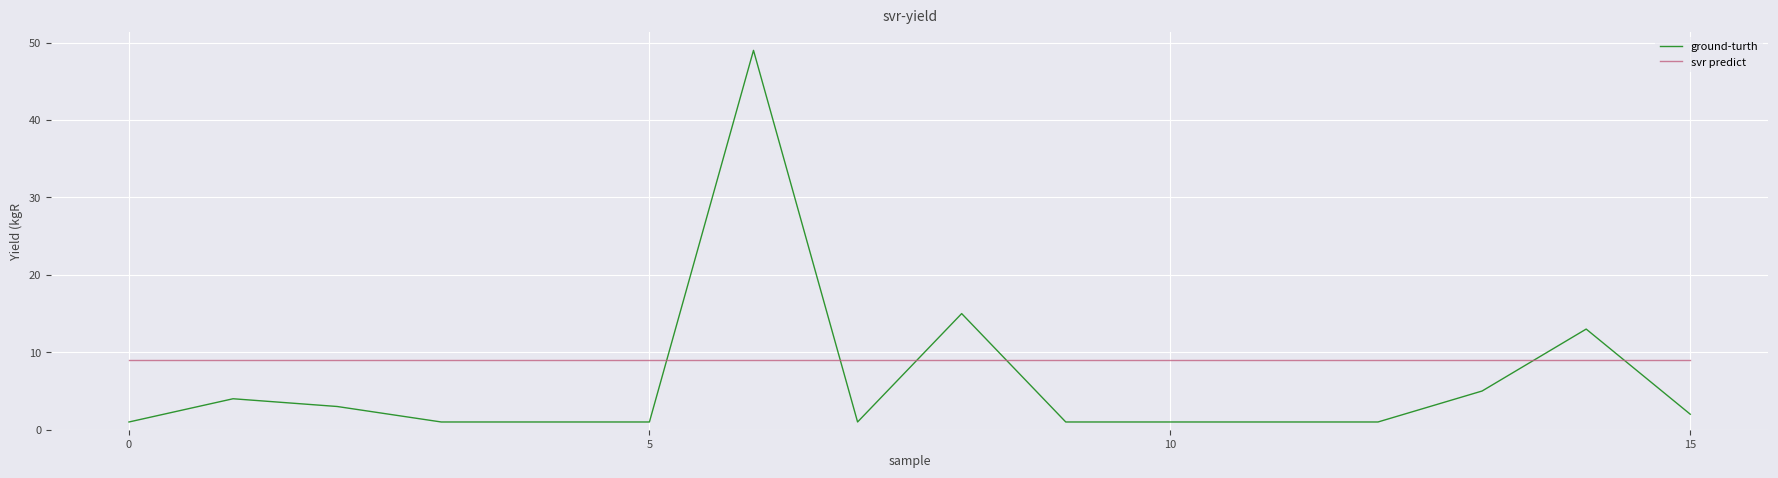

Which series has the largest total across all categories?

svr predict